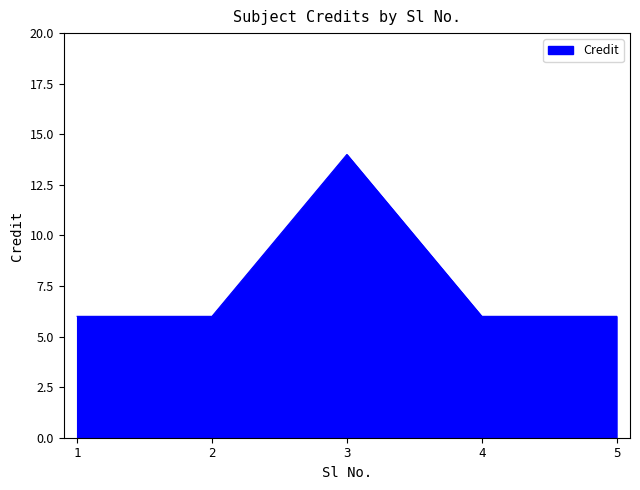

Does the chart display data point markers on the line(s)?

No